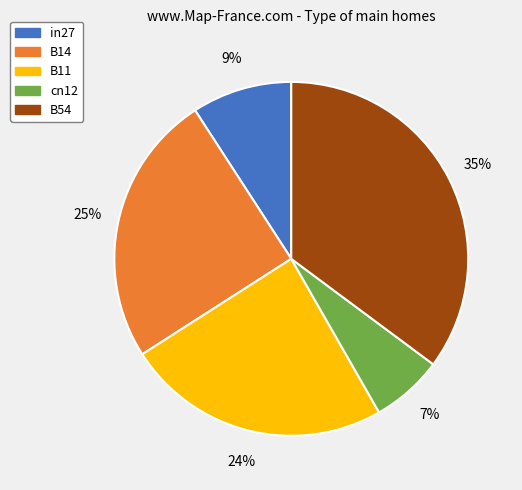

To the nearest percent, what percentage of the pie is B14?

25%